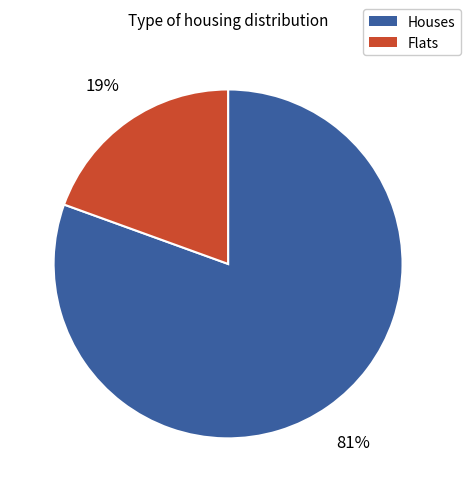

Is there a majority slice in this chart?

Yes